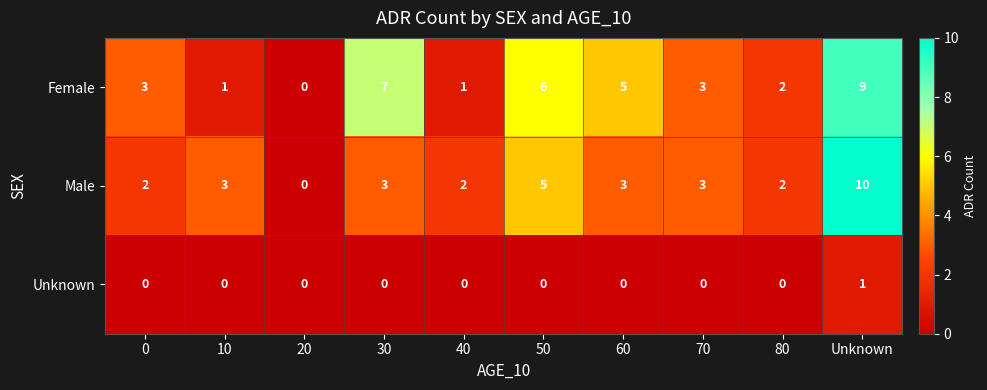

Reading left to right, what are all the values shown in this chart?

Female: 0=3	10=1	20=0	30=7	40=1	50=6	60=5	70=3	80=2	Unknown=9
Male: 0=2	10=3	20=0	30=3	40=2	50=5	60=3	70=3	80=2	Unknown=10
Unknown: 0=0	10=0	20=0	30=0	40=0	50=0	60=0	70=0	80=0	Unknown=1